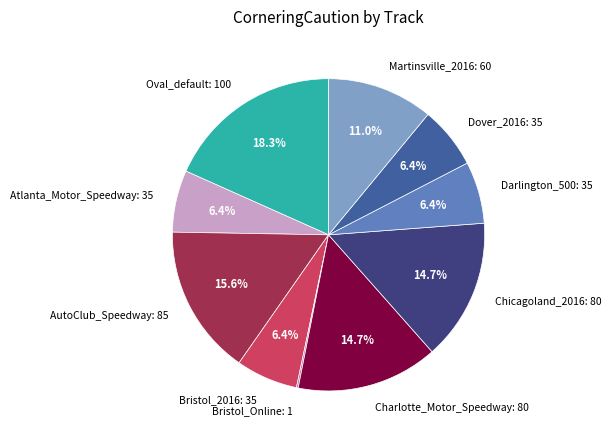

Which category has the biggest portion of the pie?

Oval_default